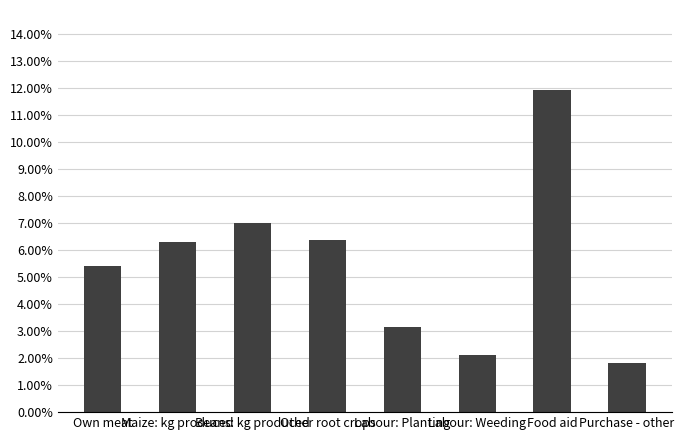

Are the bars horizontal?

No